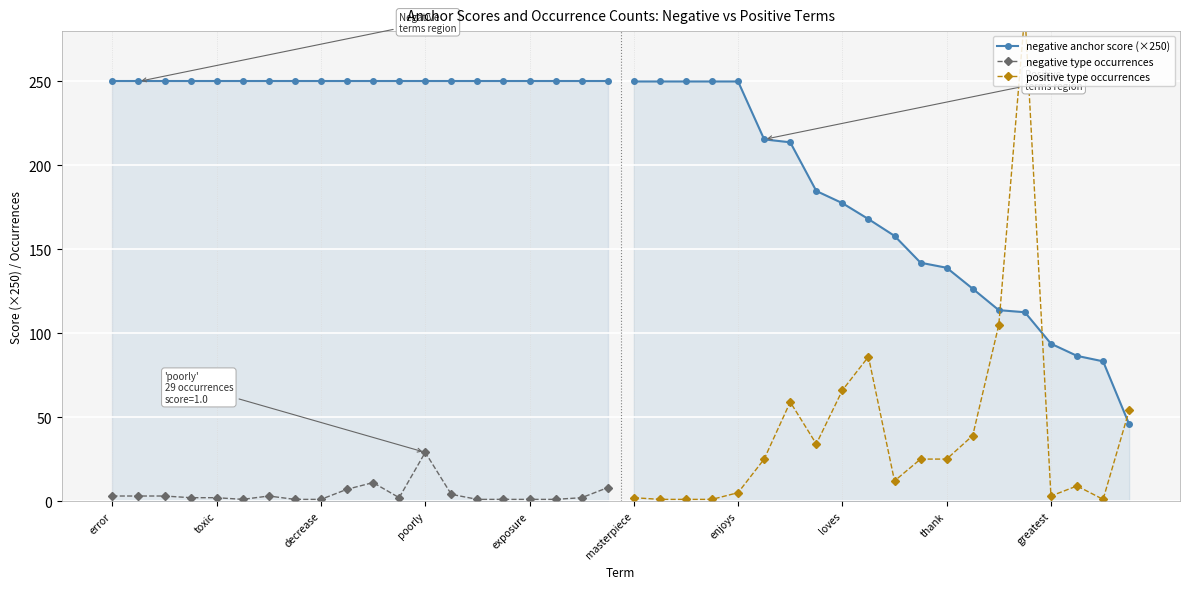

What is the average value of the negative anchor score (×250) series?

250